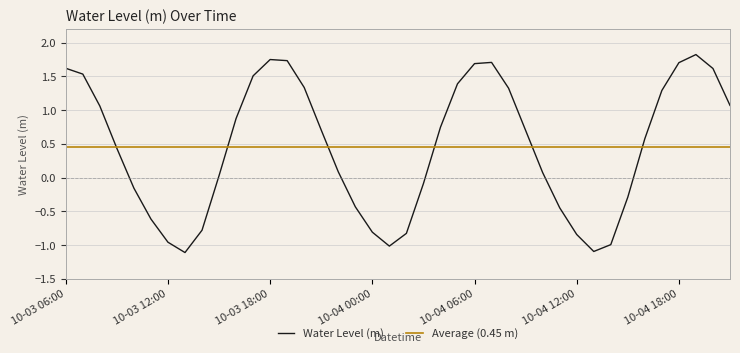

The chart shows a value of 0.1 at 2024-10-04 10:00. True or false?

False